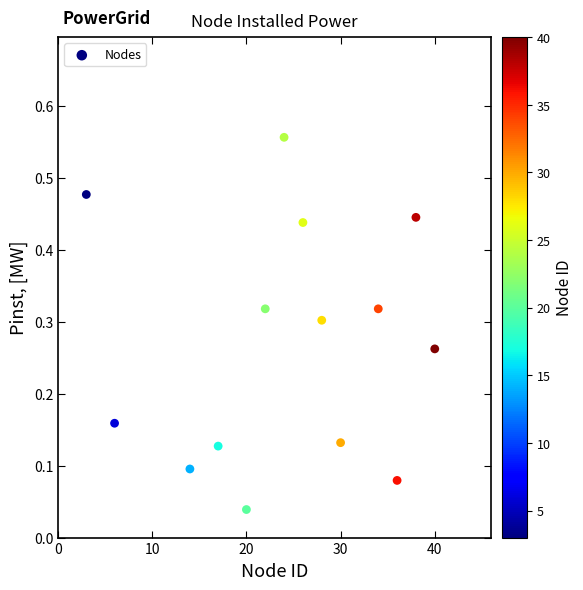

What is the range of X values (max minus min)?

37.0